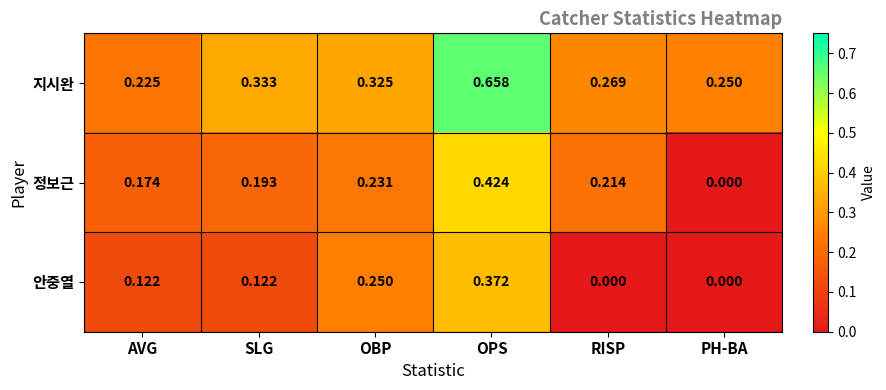

At which category is the sum across all series the highest?

OPS